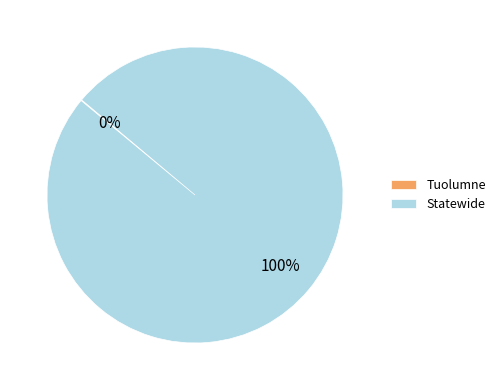

The Statewide slice represents 91% of the pie. True or false?

False